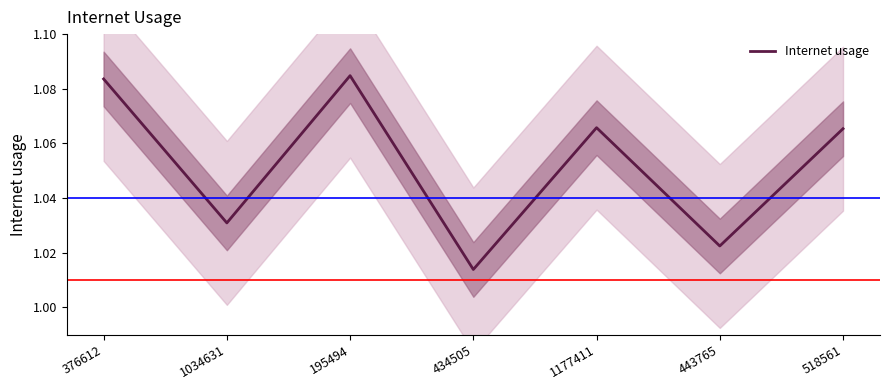

What value does the data have at 376612?

1.1